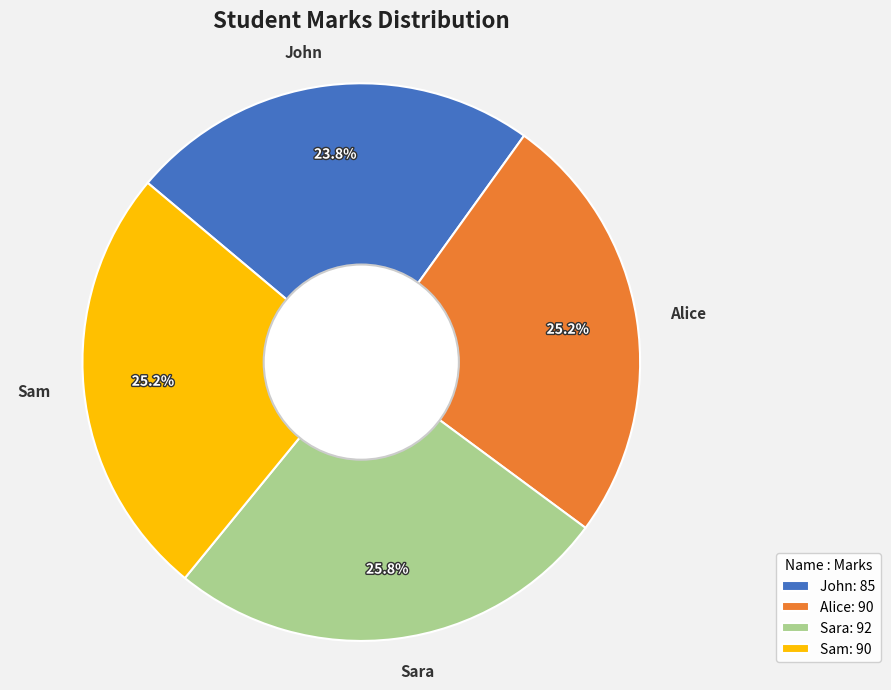

How many slices are in this pie chart?

4